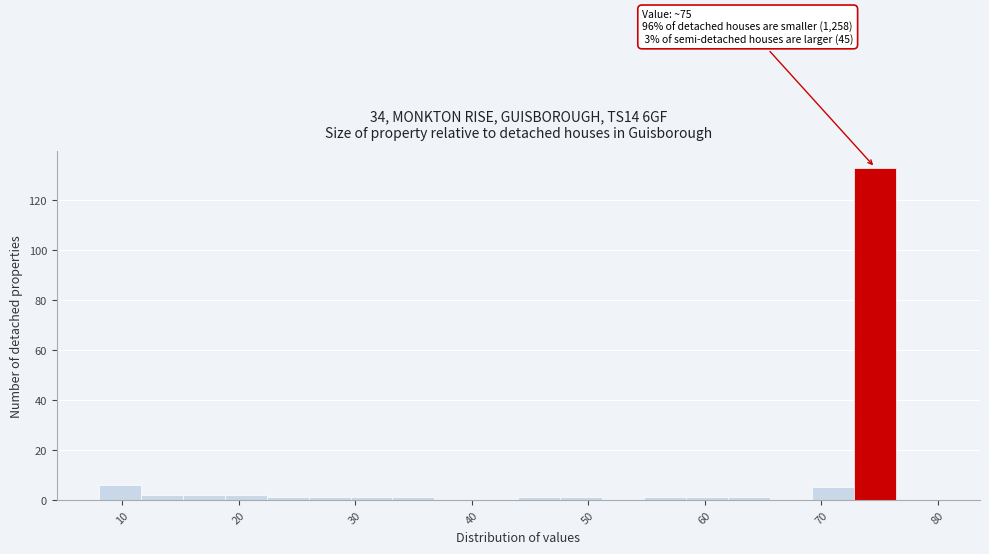

Around what value on the x-axis is the tallest bar? Give the approximate position of its centre, as read against the axis.

75